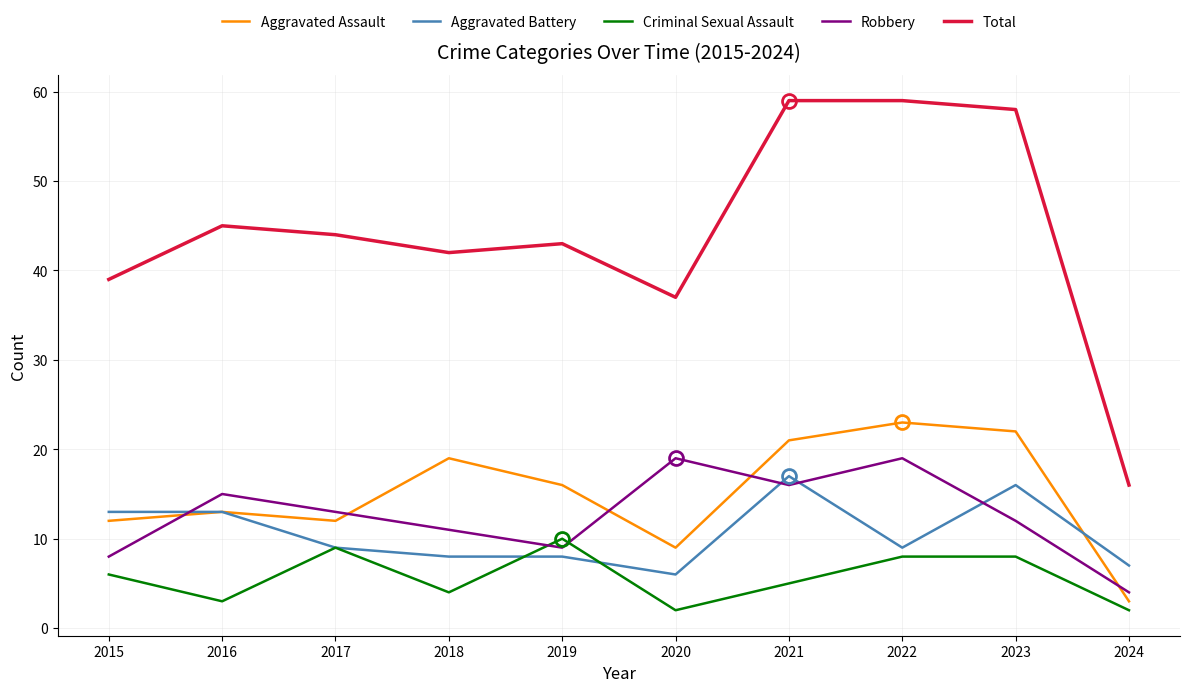

The Aggravated Battery series shows 8 at 2018. True or false?

True